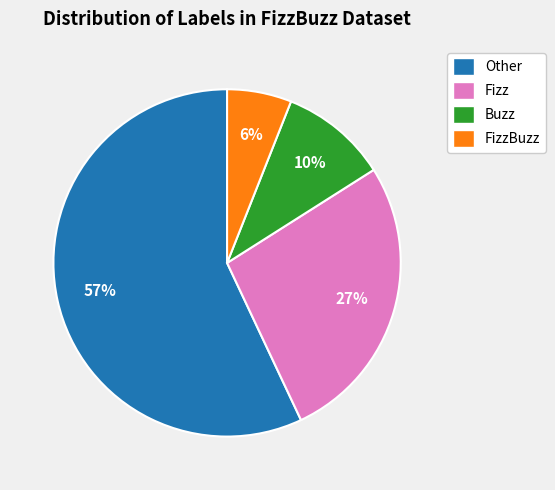

How many slices are in this pie chart?

4